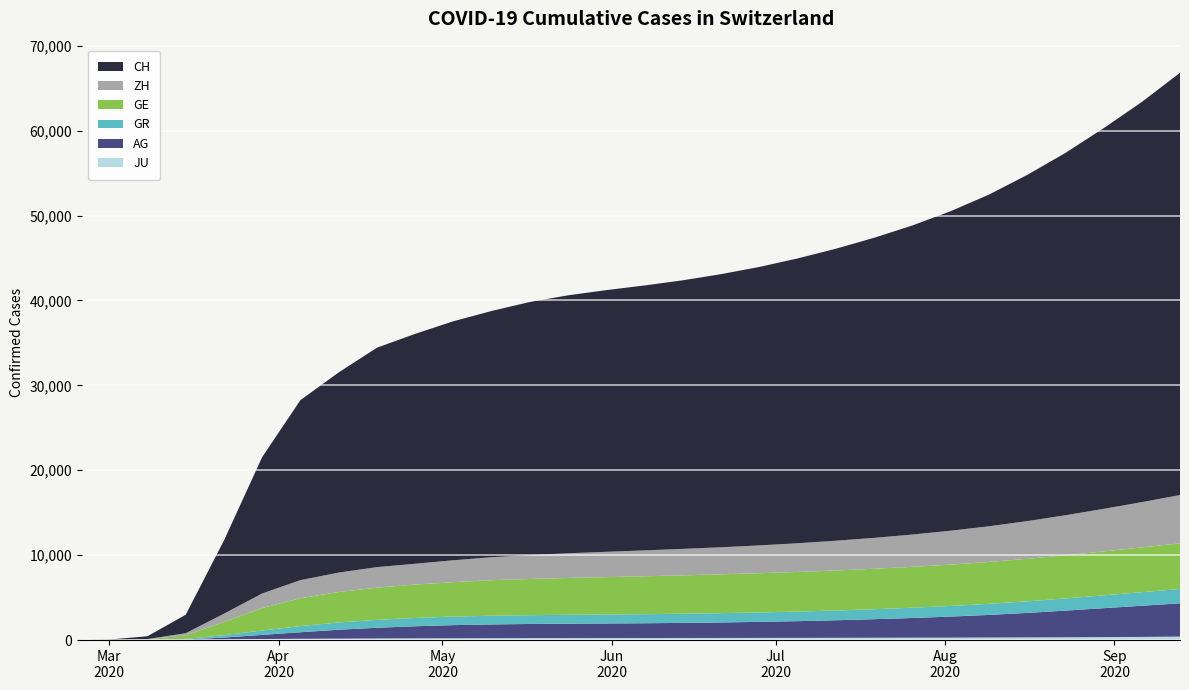

Reading left to right, extract all data points from this chart.

JU: 0	1	5	19	61	127	154	172	192	204	214	225	232	237	241	244	248	253	258	264	270	278	285	292	303	316	334	352	376	413
AG: 0	4	14	43	235	485	768	1045	1258	1424	1546	1617	1665	1694	1712	1738	1776	1822	1887	1964	2063	2181	2316	2474	2660	2882	3135	3406	3667	3914
GR: 0	6	18	71	284	519	724	860	934	981	1010	1026	1038	1048	1058	1068	1080	1094	1109	1128	1151	1179	1214	1255	1304	1364	1433	1512	1597	1692
GE: 0	9	44	425	1549	2638	3289	3582	3793	3928	4052	4187	4259	4338	4404	4463	4521	4573	4622	4668	4714	4759	4812	4869	4932	5003	5081	5172	5270	5375
ZH: 0	7	40	250	978	1722	2125	2289	2417	2450	2578	2706	2812	2908	2982	3049	3116	3188	3275	3380	3503	3643	3803	3990	4202	4443	4715	5011	5334	5687
CH: 0	38	329	2176	8621	16062	21201	23574	25841	27078	28151	29000	29817	30380	30821	31203	31633	32168	32796	33545	34388	35338	36398	37627	39055	40766	42667	44824	47128	49730